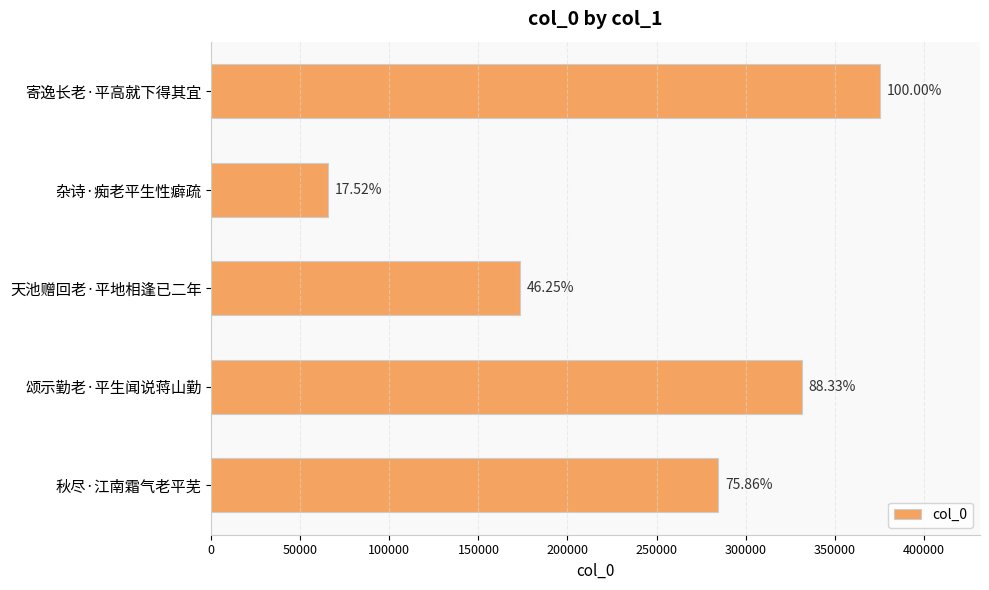

Are the bars grouped side by side (vs. stacked)?

No